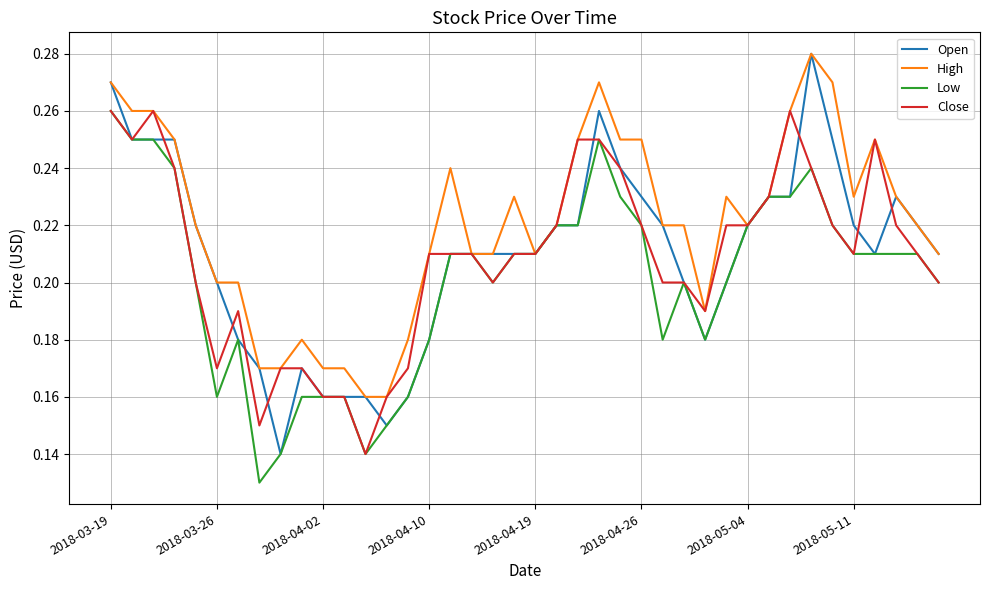

True or false: High and Close intersect in this chart.

False